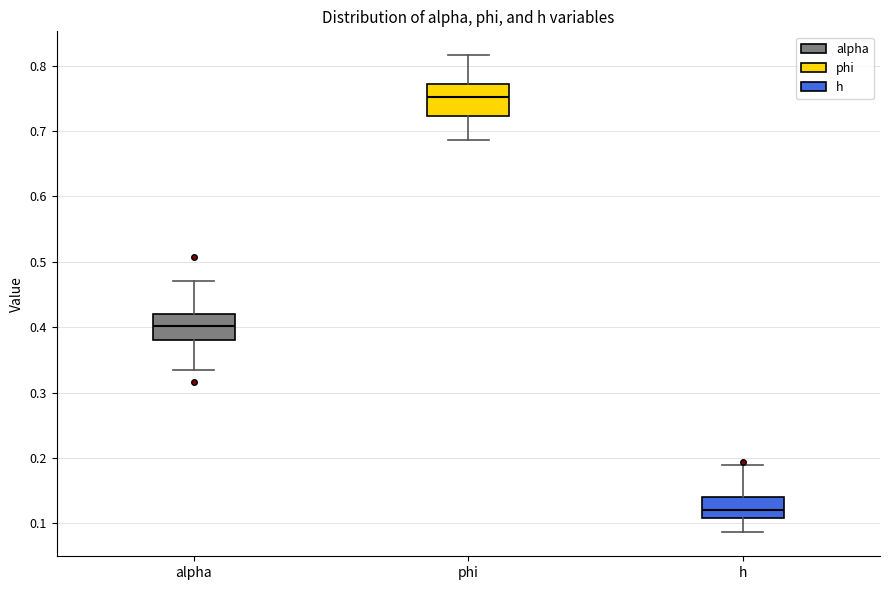

Where is the upper edge of the box for h on the y-axis? The values are not printed on the chart, so give them approximately, as read against the axis.

0.14